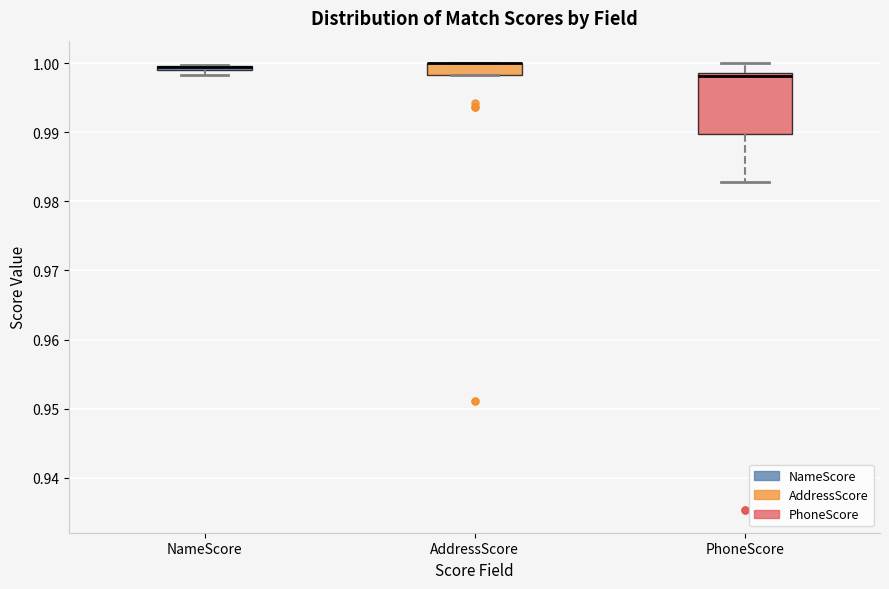

Comparing the boxes themselves (not the whiskers), which one is the tallest?

PhoneScore